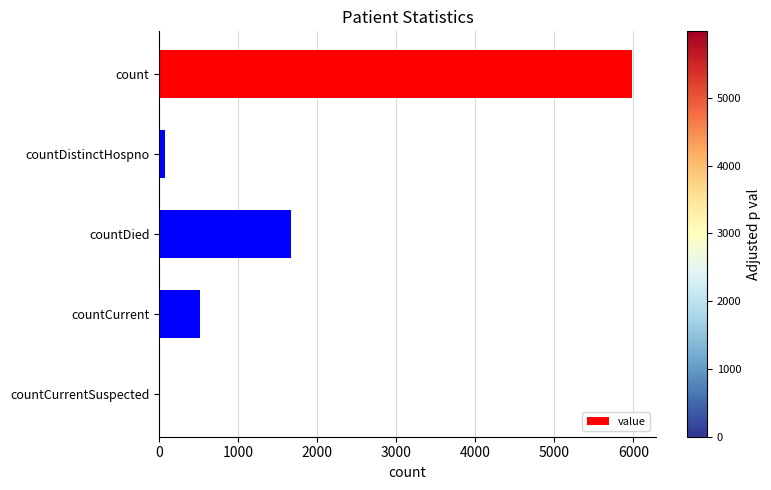

What is the sum of all values?

8240